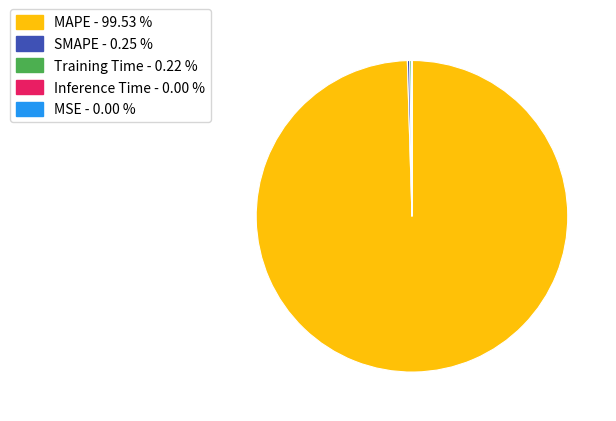

Which category has the biggest portion of the pie?

MAPE